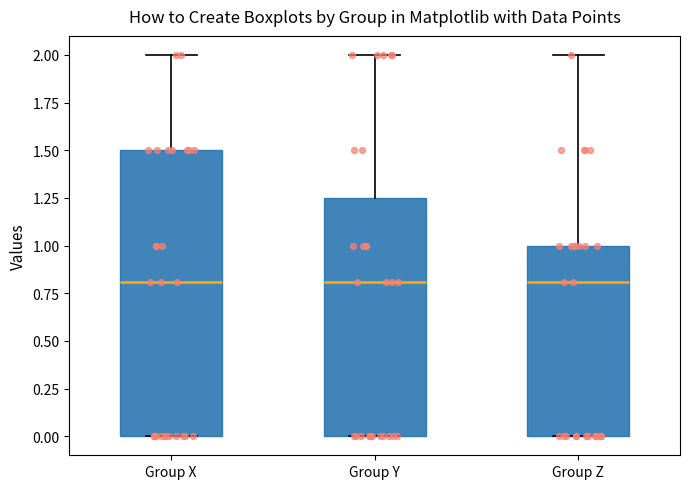

Reading left to right, read every box against the y-axis: the position of its median line, the range the box covers, and the ends of its whiskers. The values are not printed on the chart, so give them approximately, as read against the axis.

Group X: median 0.80, box 0.00 to 1.50, whiskers 0.00 to 2.00
Group Y: median 0.80, box 0.00 to 1.25, whiskers 0.00 to 2.00
Group Z: median 0.80, box 0.00 to 1.00, whiskers 0.00 to 2.00